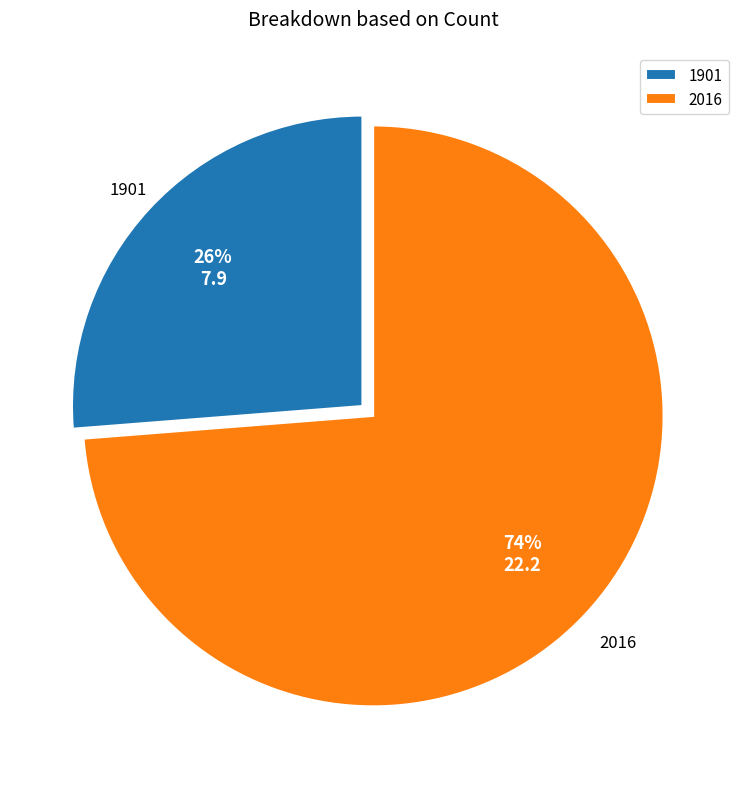

What is the largest slice in the pie chart?

2016